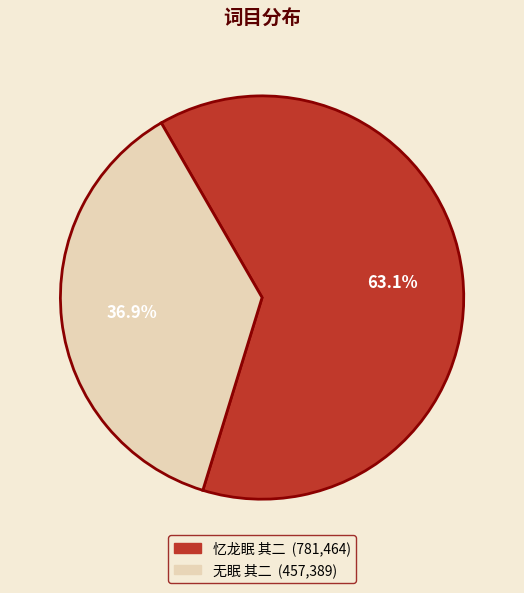

Is it true that 无眠 其二 is 37% of the pie?

True